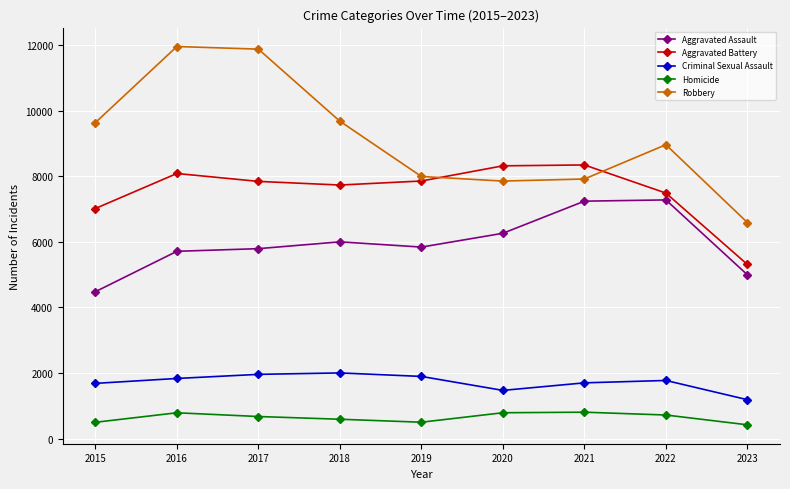

Which series has the widest spread of values?

Robbery